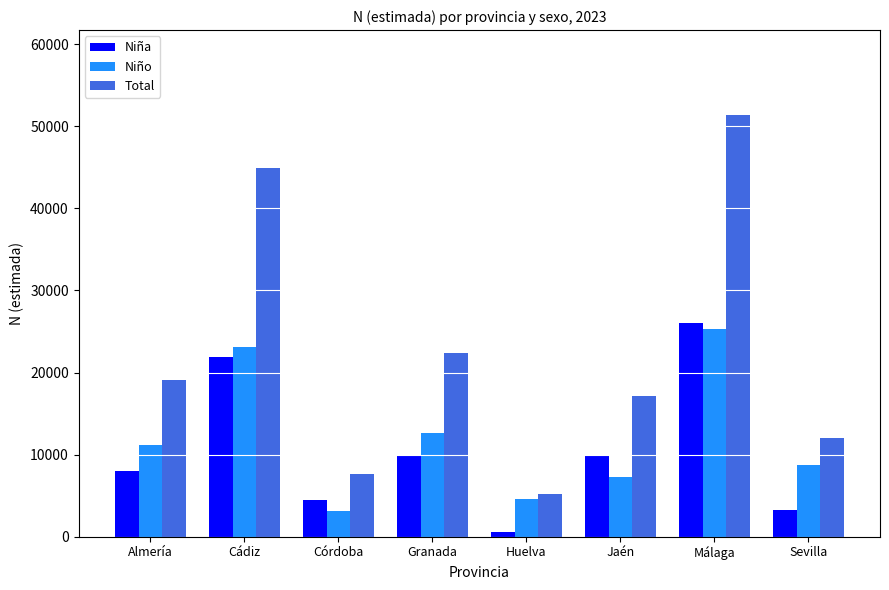

Is it true that Niña equals 7888 at Córdoba?

False